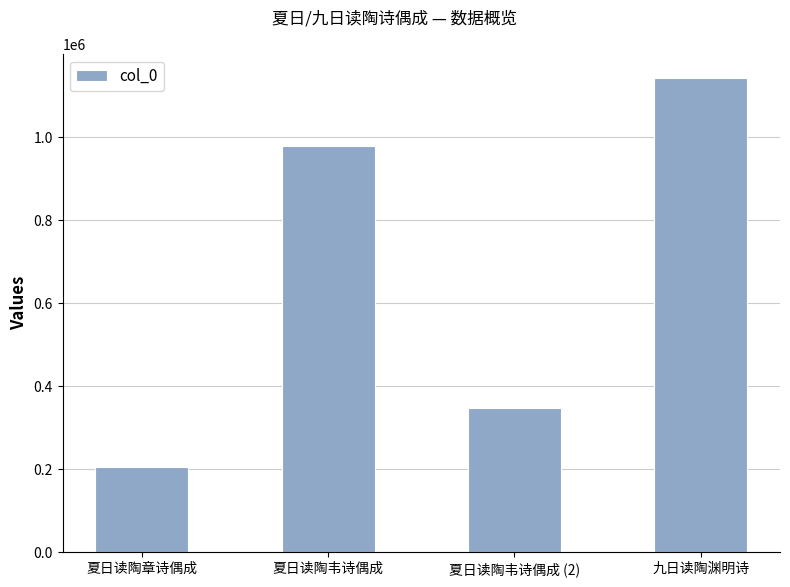

Which category has the lowest value across all series?

夏日读陶章诗偶成